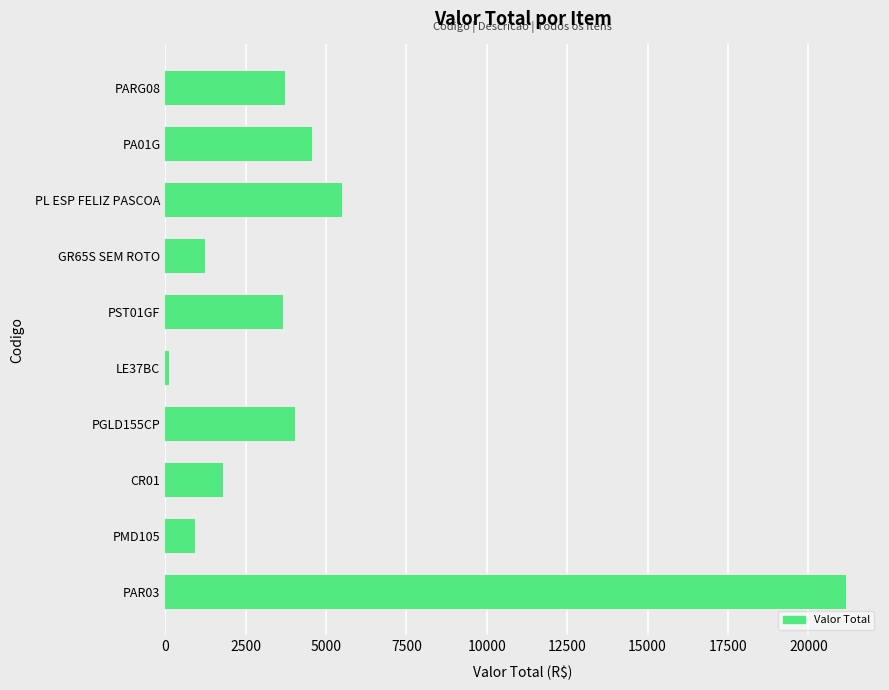

How many series are shown in this chart?

1